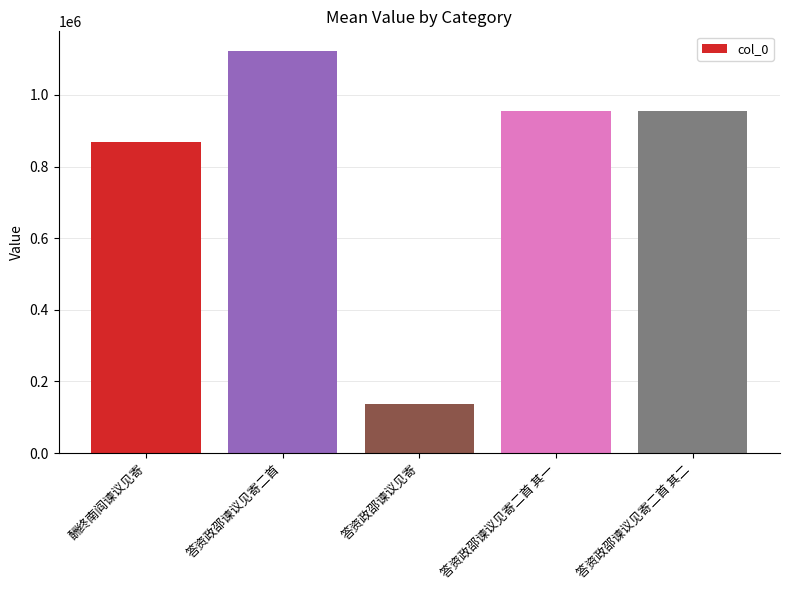

True or false: the data shows 526686 at 答资政邵谏议见寄二首 其一.

False